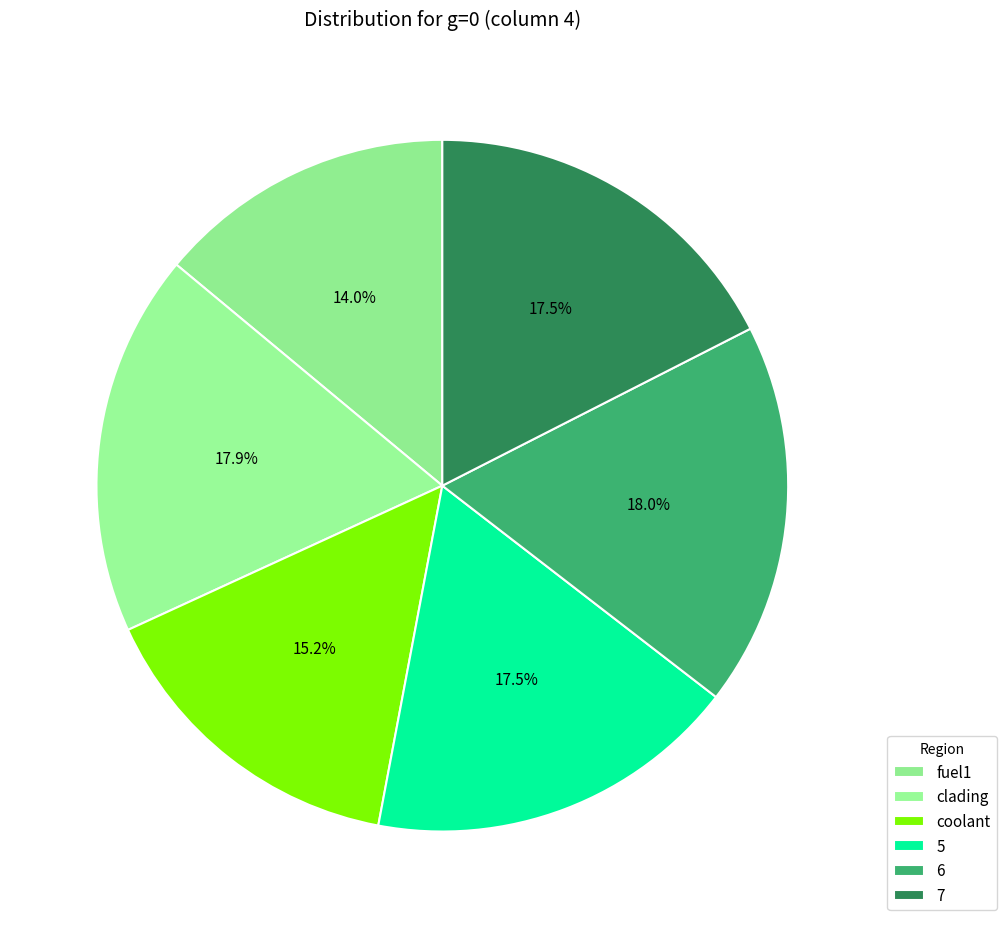

Is it true that clading is 18% of the pie?

True